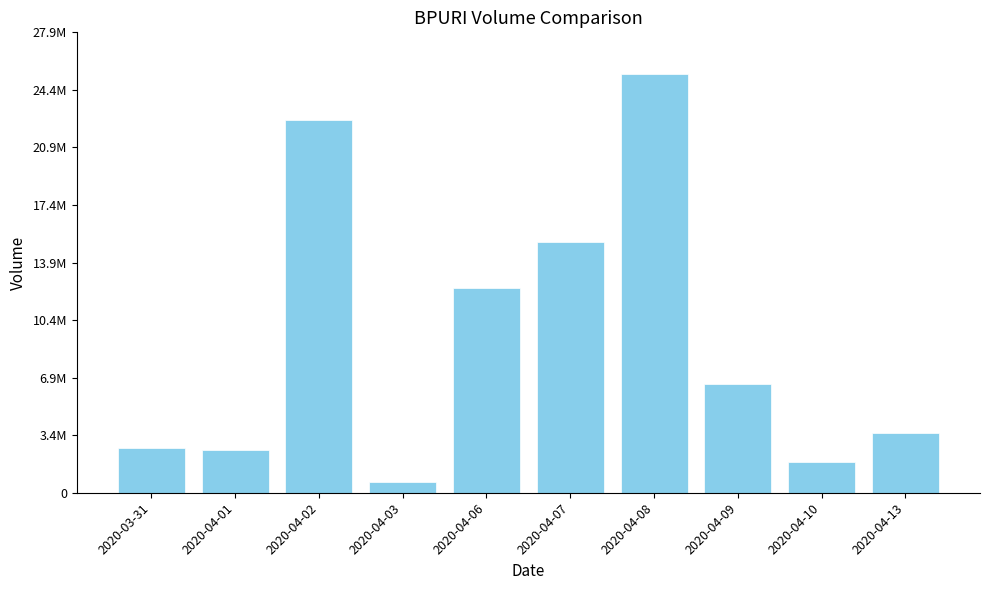

What is the difference between the maximum and second lowest values?

23554200